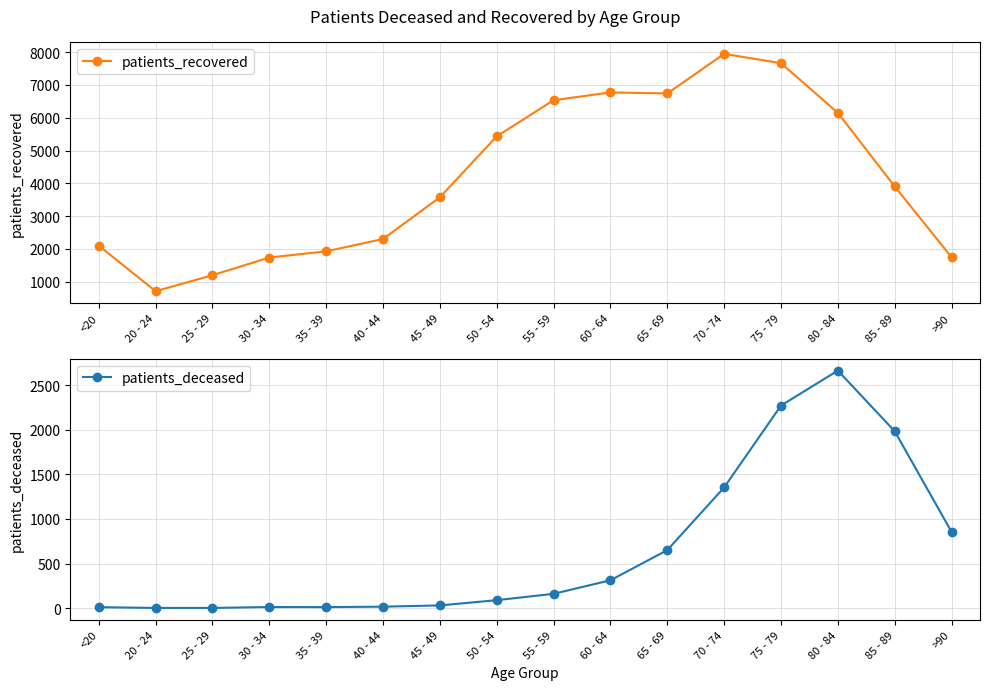

How many lines are shown in the chart?

2